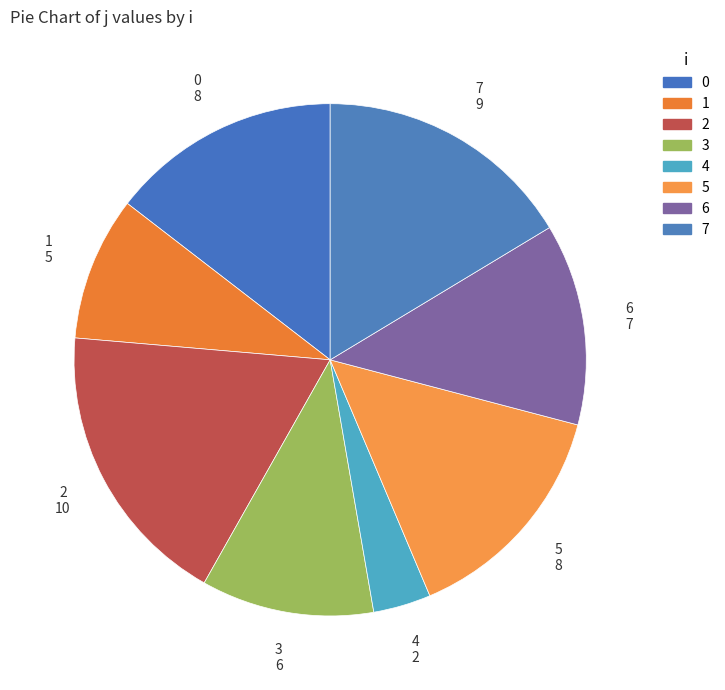

Is there a majority slice in this chart?

No